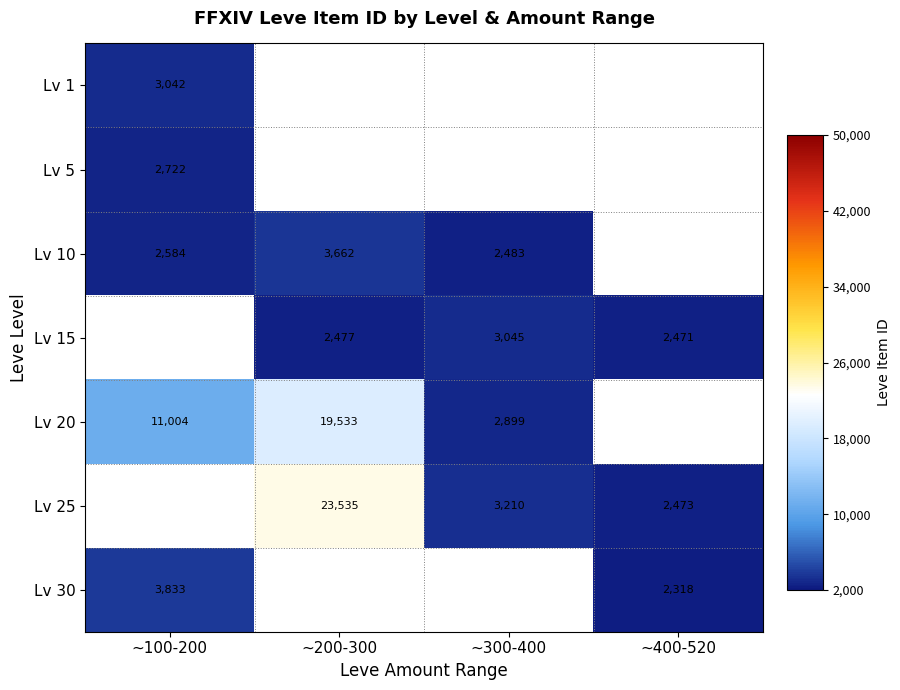

The value of Lv 5 at ~100-200 is 2722.2. True or false?

True